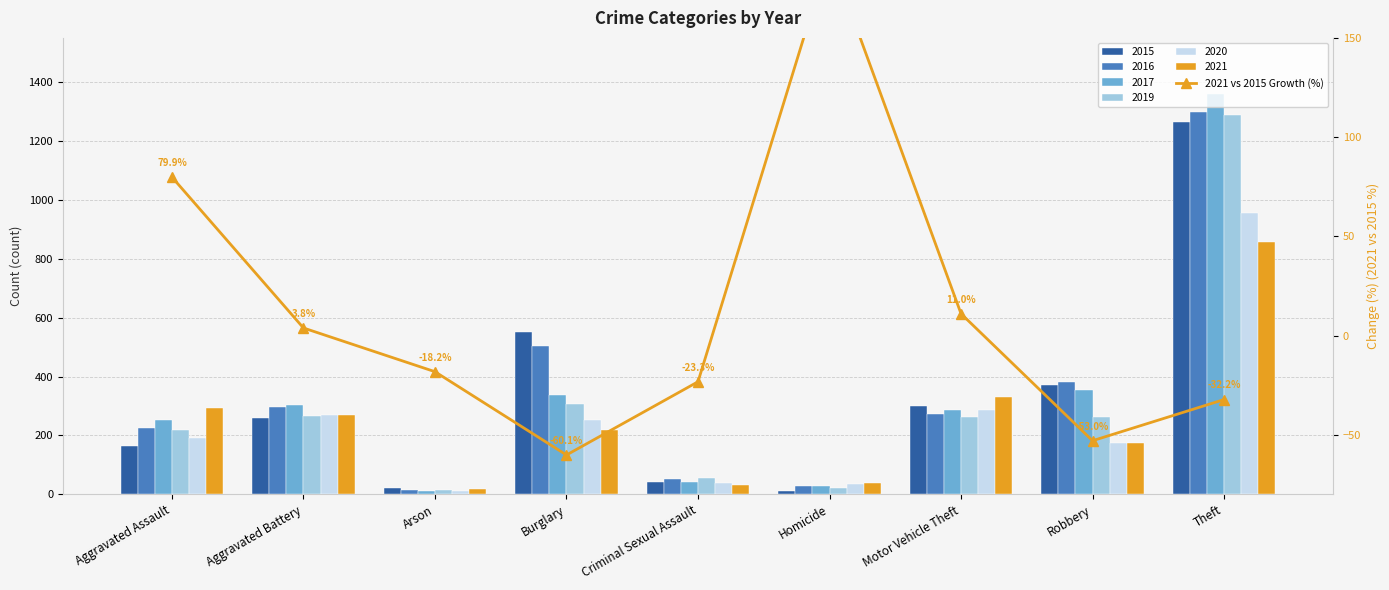

Reading left to right, extract all data points from this chart.

Aggravated Assault=79.9	Aggravated Battery=3.8	Arson=-18.2	Burglary=-60.1	Criminal Sexual Assault=-23.3	Homicide=192.3	Motor Vehicle Theft=11.0	Robbery=-53.0	Theft=-32.2